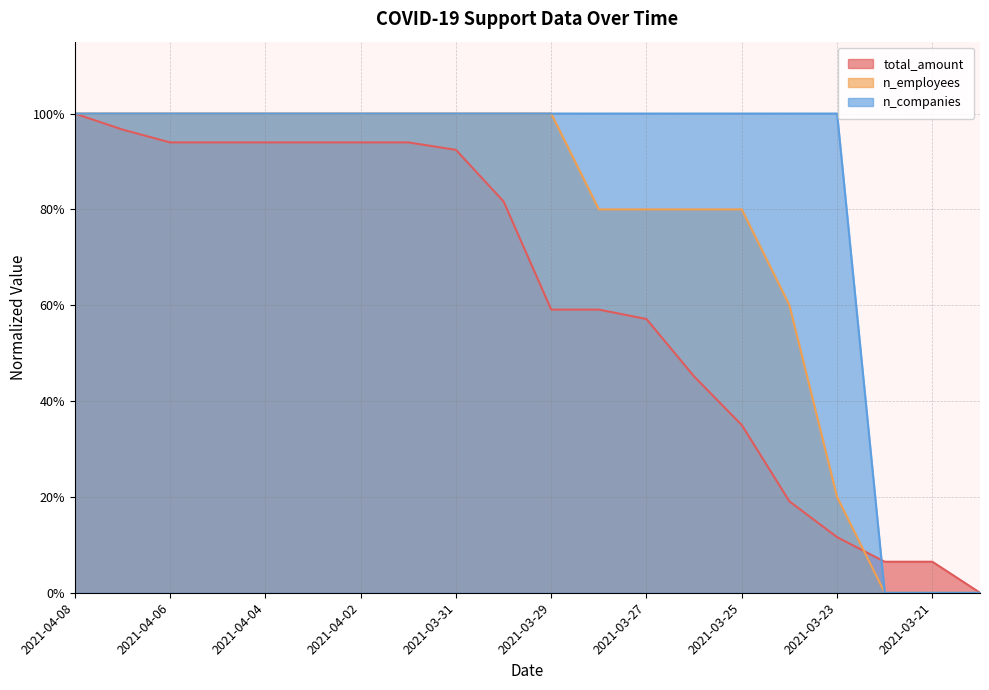

True or false: n_employees has more than 2 points higher than both neighbors.

False